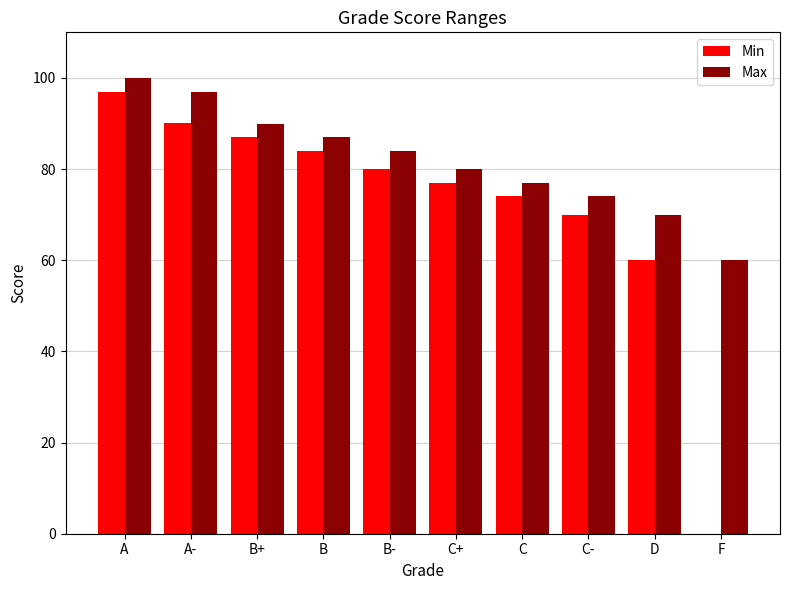

What is the total value across all series at C-?

144.0